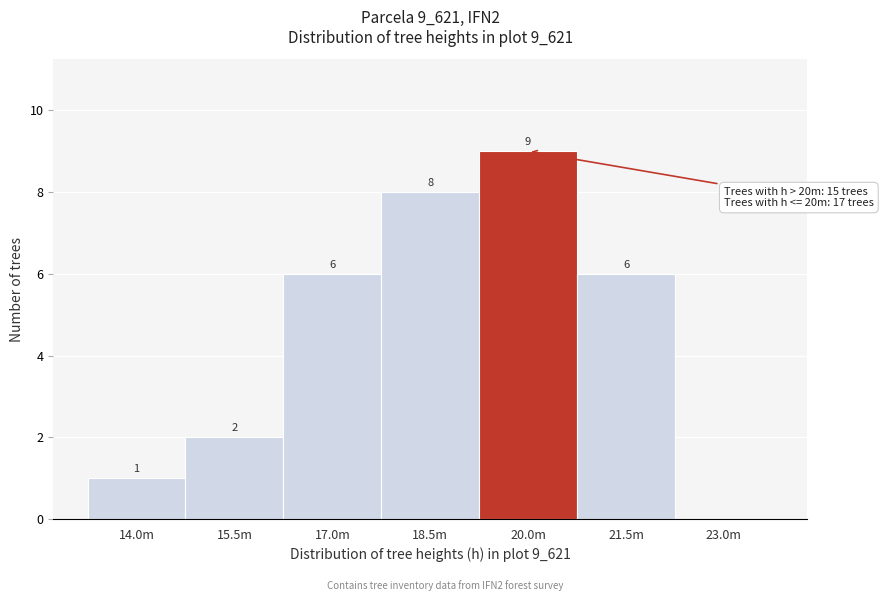

Reading left to right, extract all data points from this chart.

14.0m=1	15.5m=2	17.0m=6	18.5m=8	20.0m=9	21.5m=6	23.0m=0